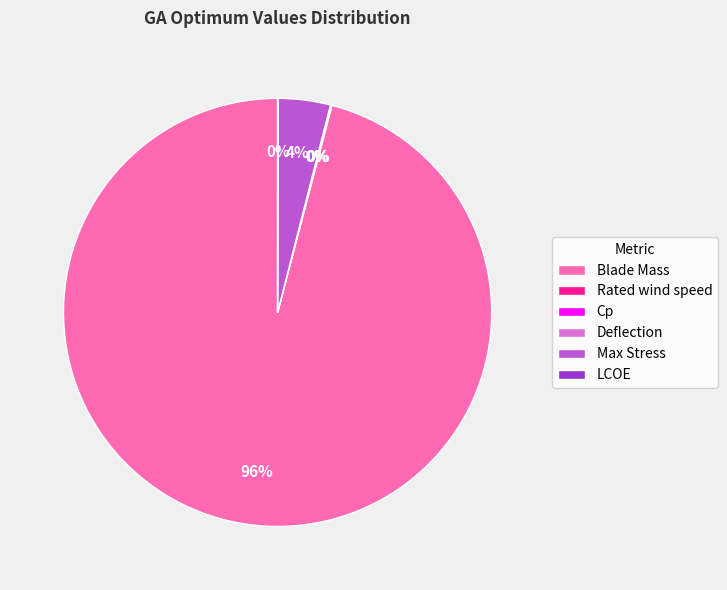

Which slice represents more than half of the pie?

Blade Mass